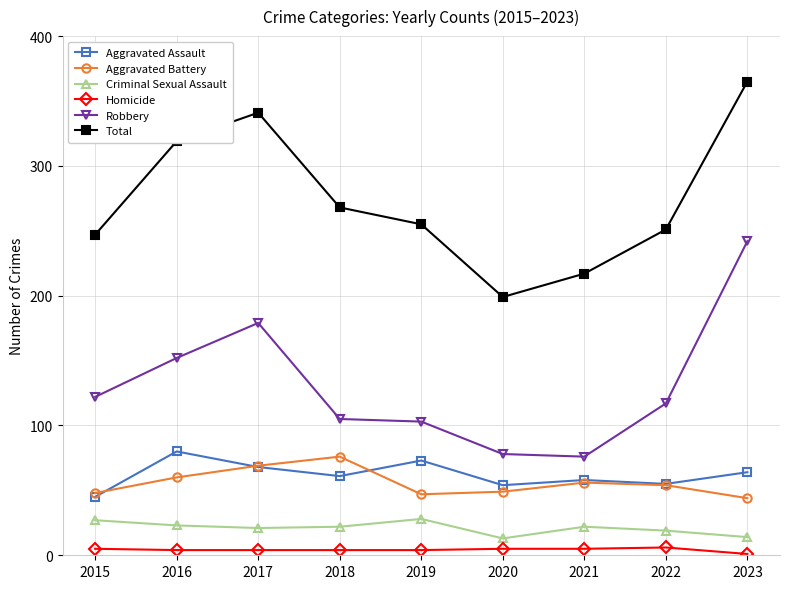

Does the chart have visible grid lines?

Yes